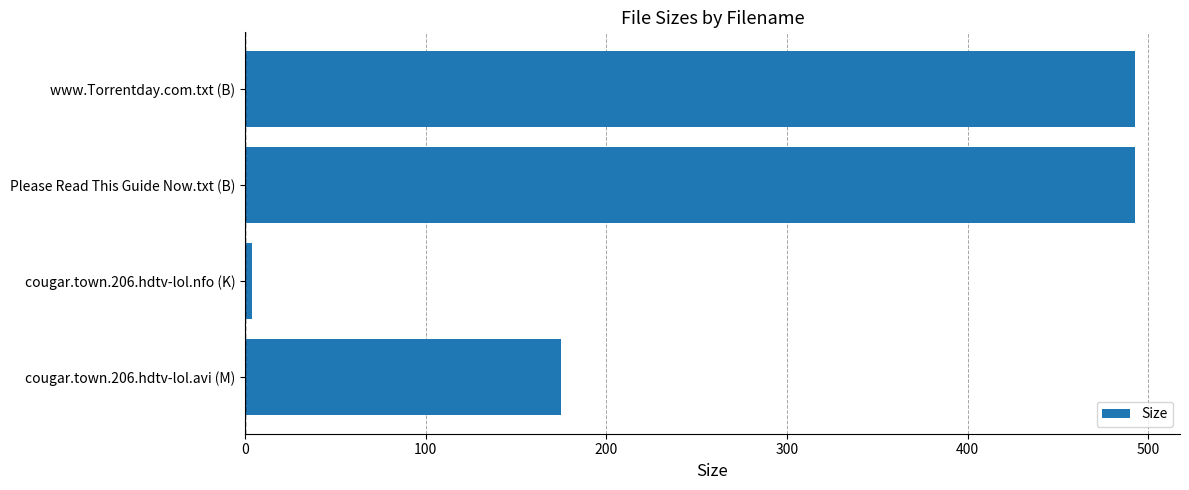

Reading top to bottom, what are all the values shown in this chart?

493.0	493.0	3.8	174.7